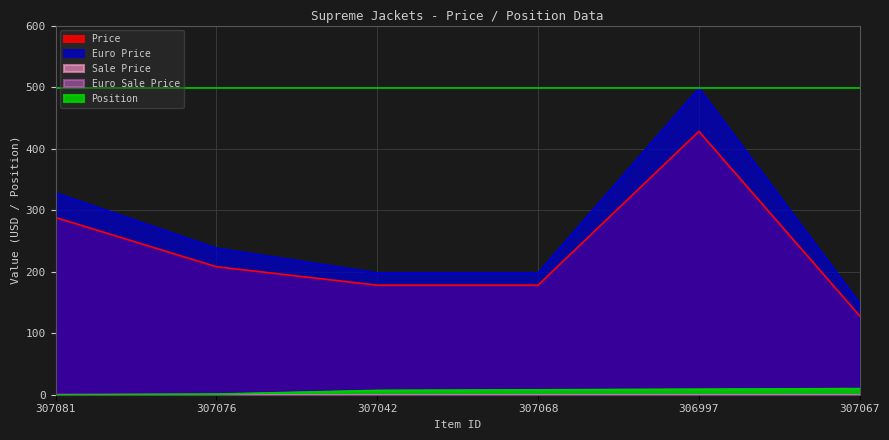

Between 307081 and 306997, which is larger?

306997